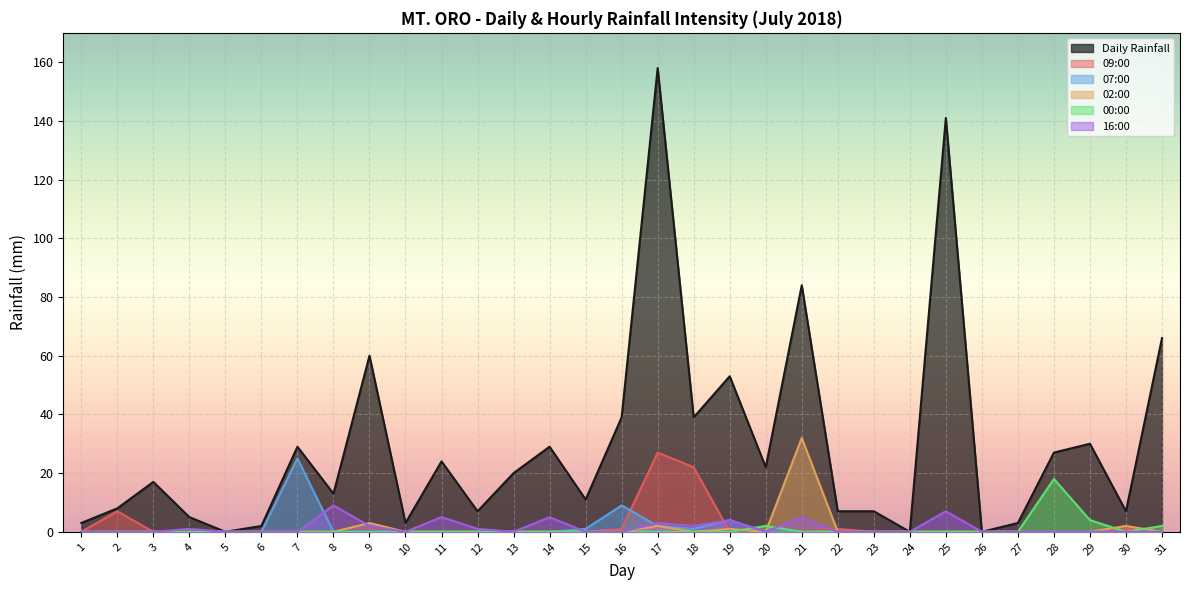

How many lines are shown in the chart?

6